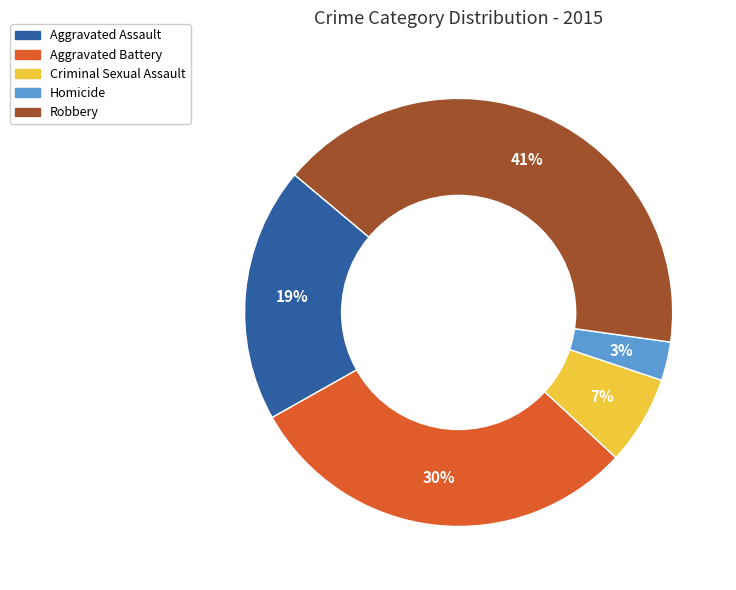

Count the number of slices in the pie.

5